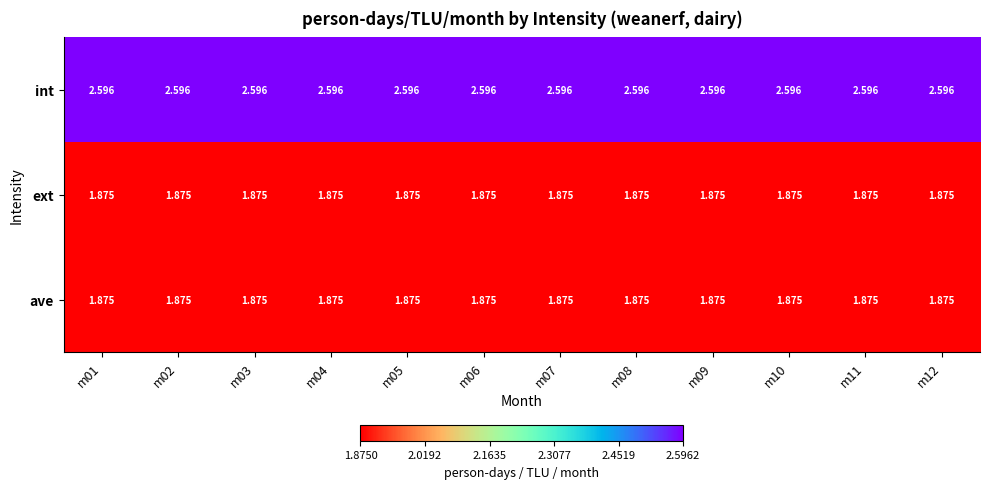

Which series has the largest total across all categories?

int